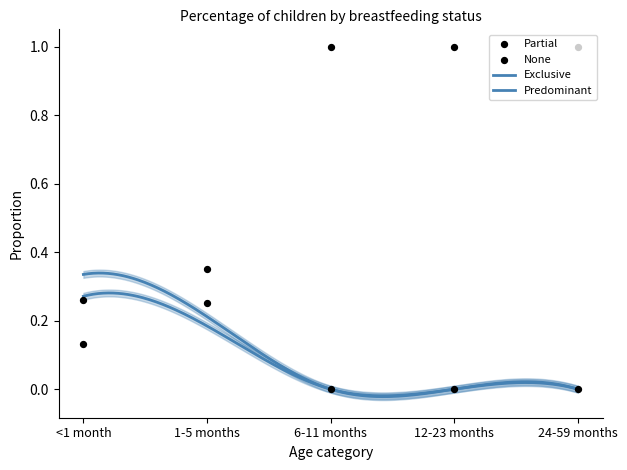

At how many categories does at least one series exceed 0?

5